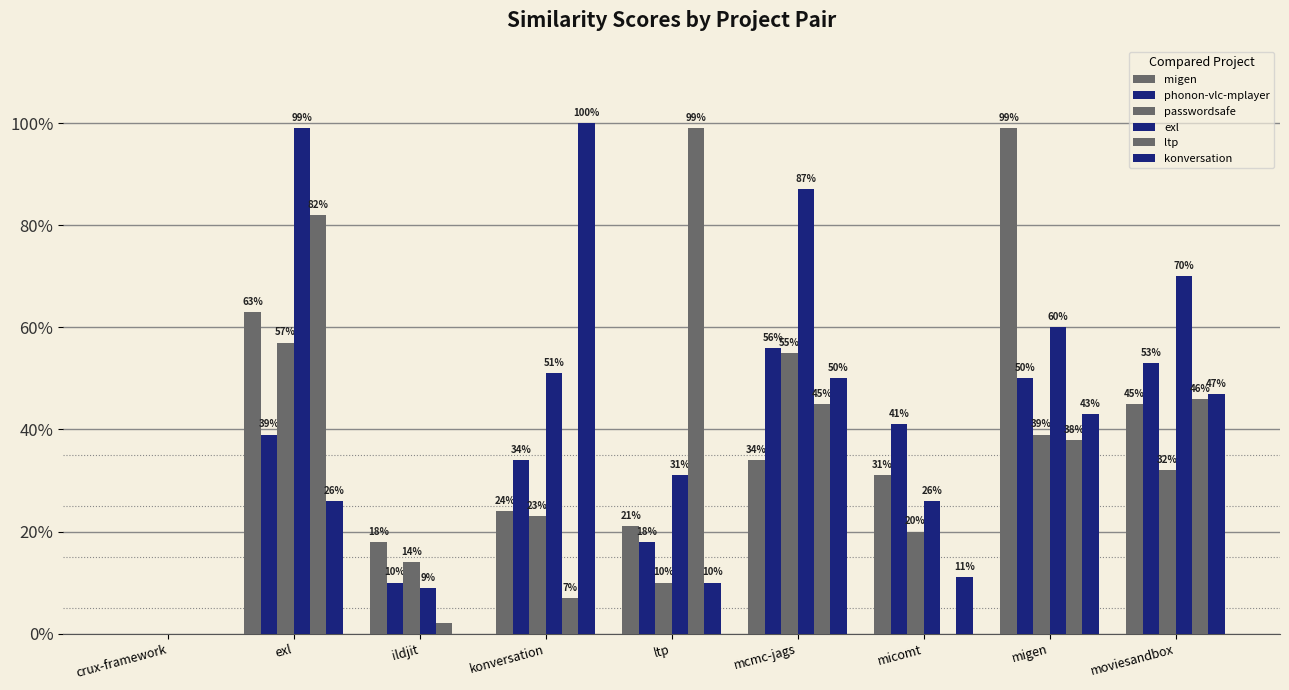

List the series in order of their peak value, highest first.

konversation, migen, exl, ltp, passwordsafe, phonon-vlc-mplayer